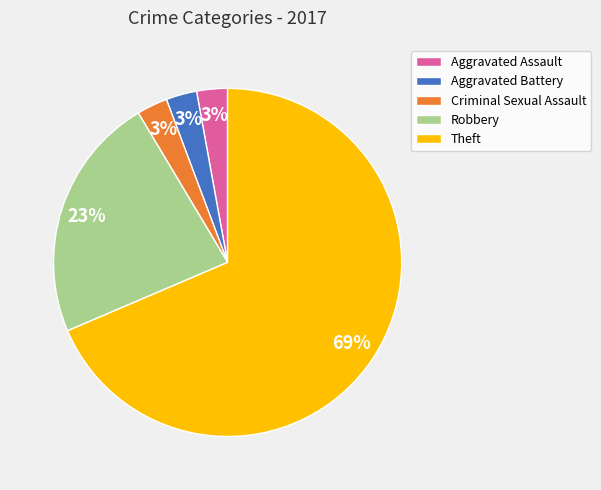

Is the sum of Theft and Aggravated Assault greater than half?

Yes